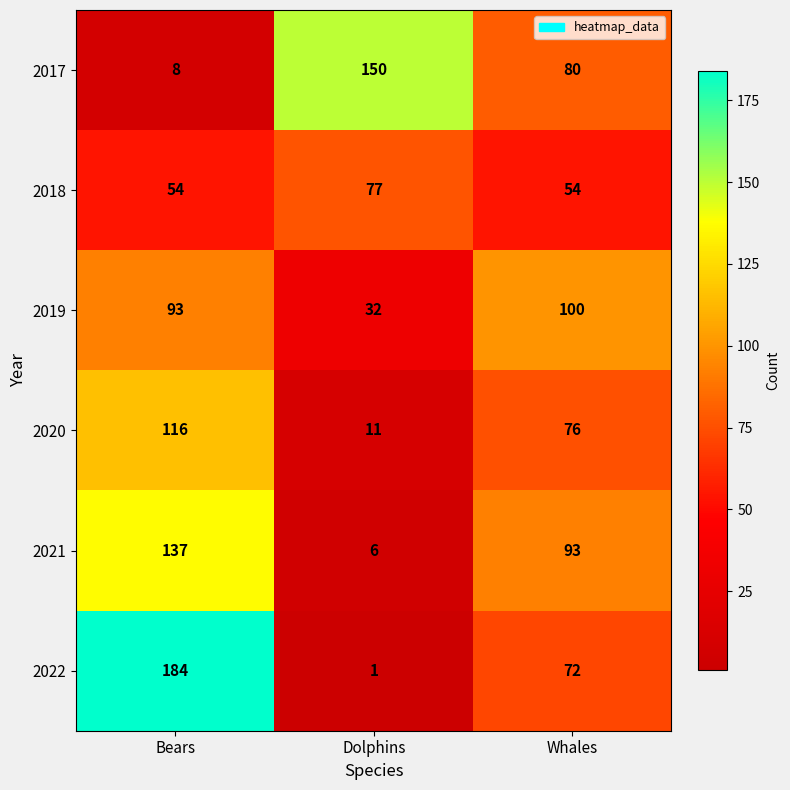

What is the difference between the 2019 values at Whales and Dolphins?

68